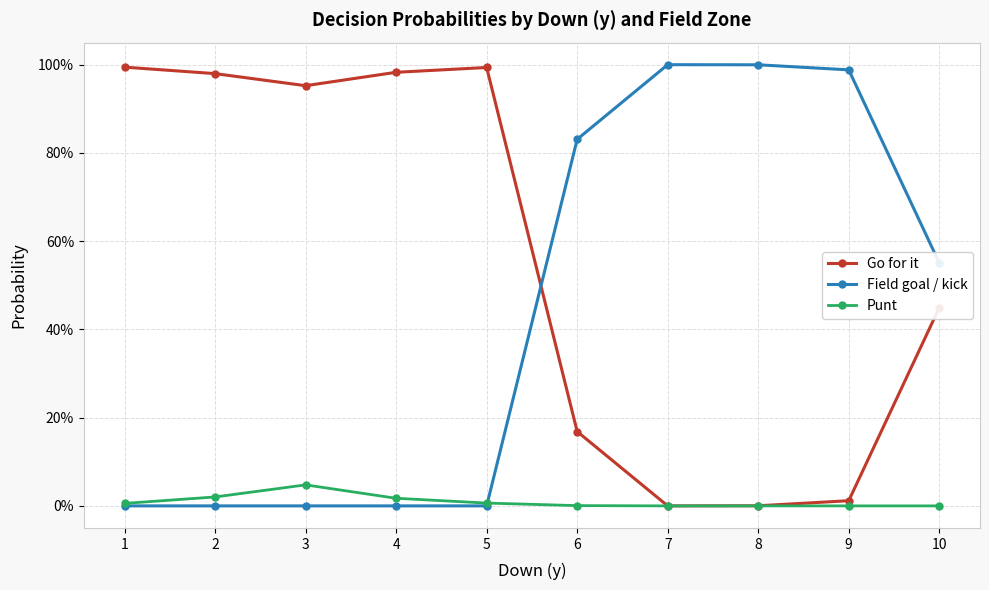

Is this an area chart (filled region under the line)?

No